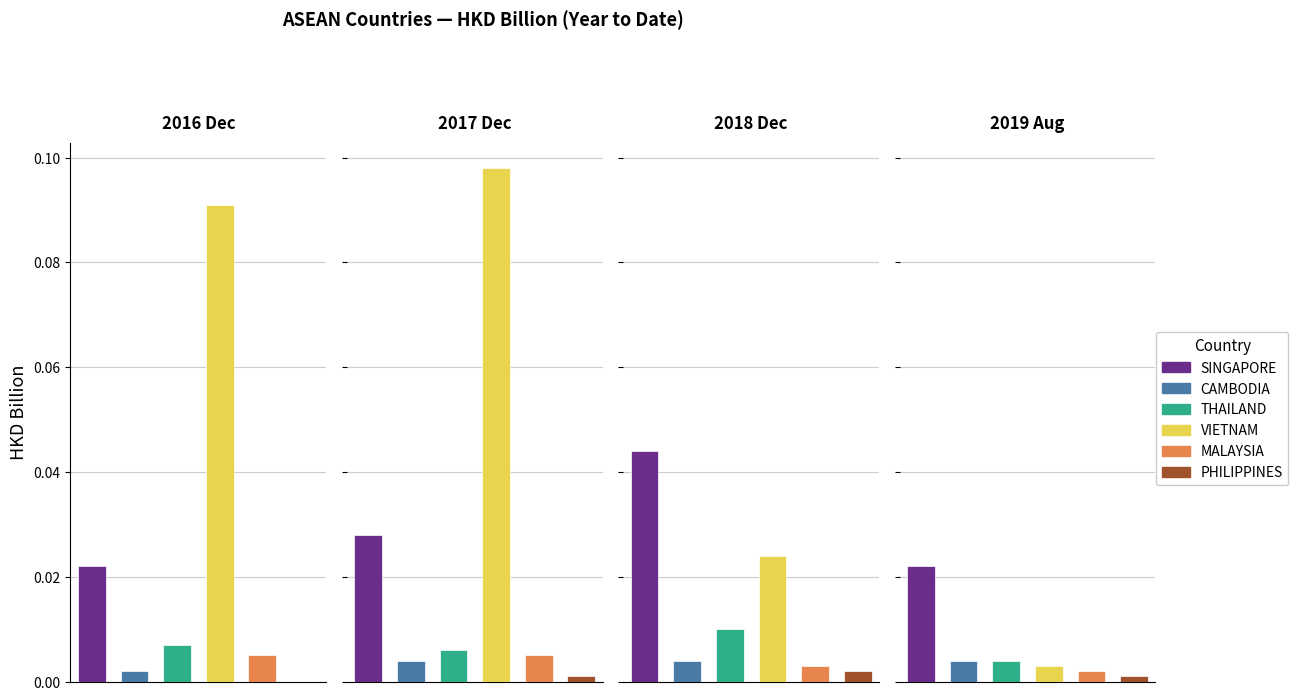

Where is 201612 nearest to the value 0?

PHILIPPINES